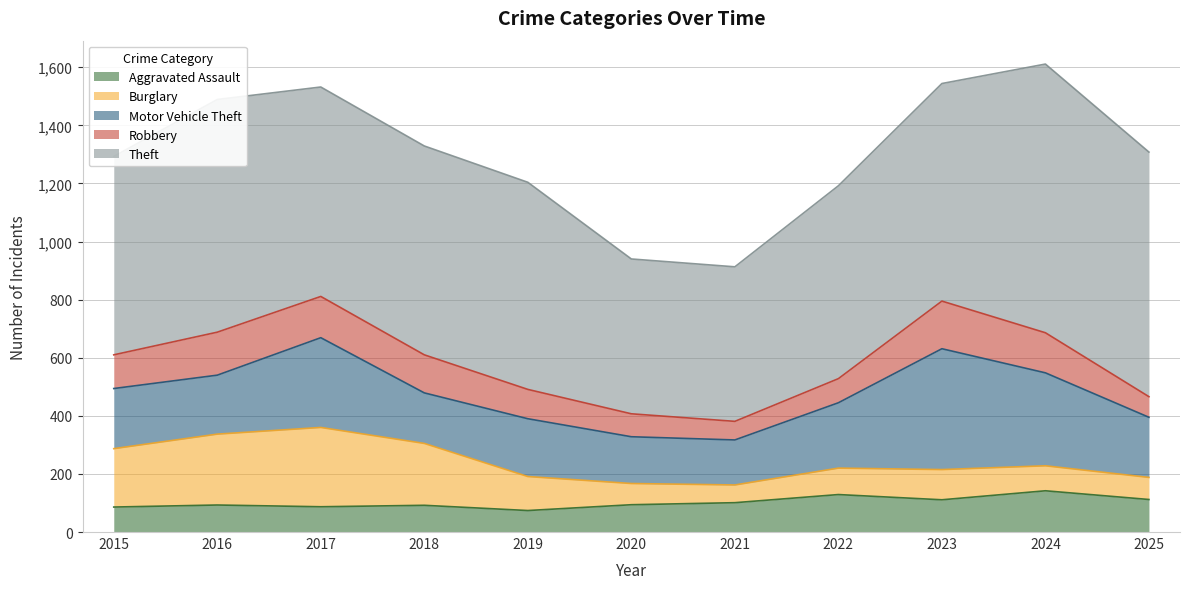

Which category has the lowest value in the Motor Vehicle Theft series?

2021